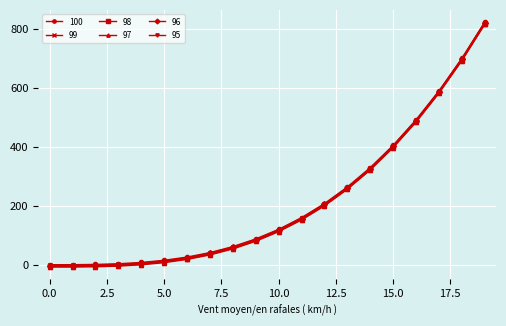

At how many categories does at least one series exceed 566?

3